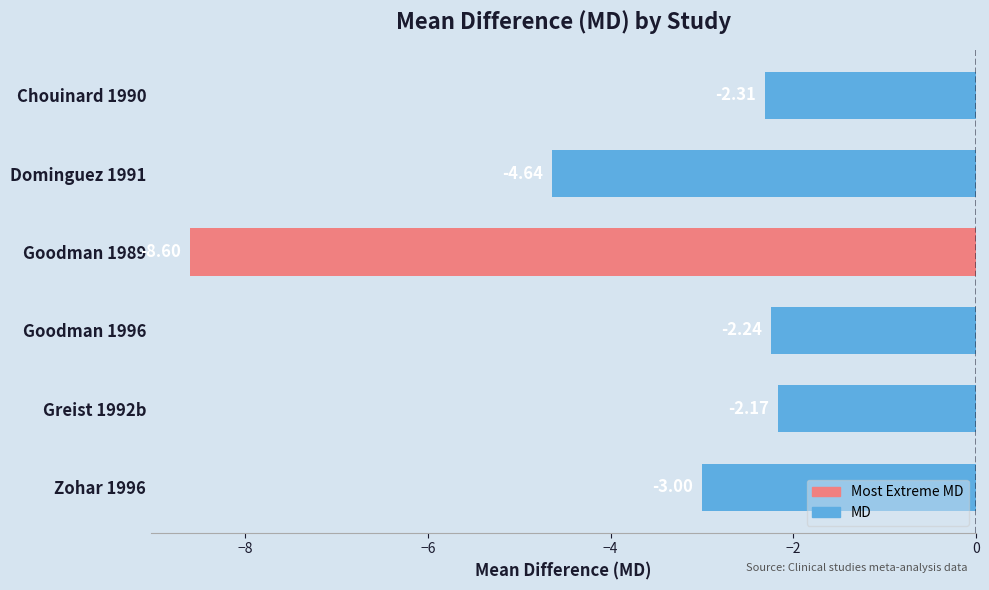

What is the change in value from Goodman 1989 to Goodman 1996?

+6.4